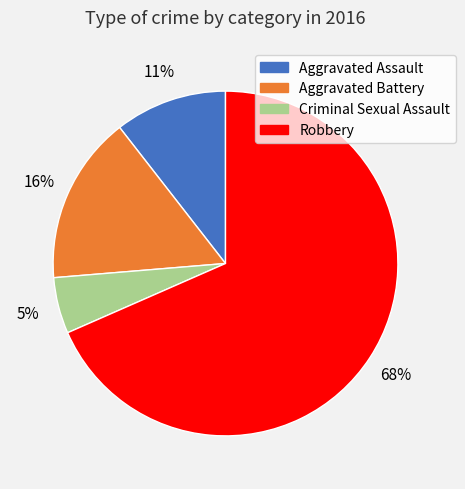

How many segments does this pie chart have?

4